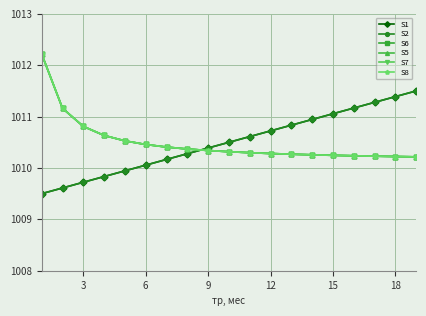

At which label is S5 closest to 1011?

3